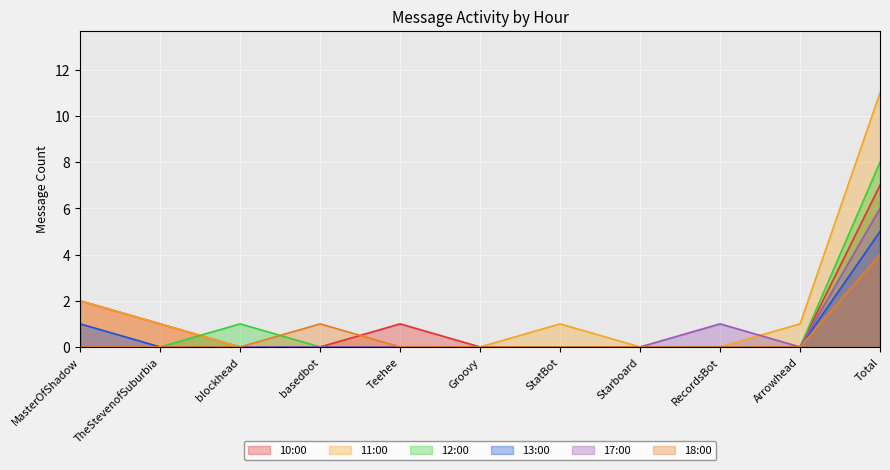

Where is the first local maximum for 17:00?

RecordsBot